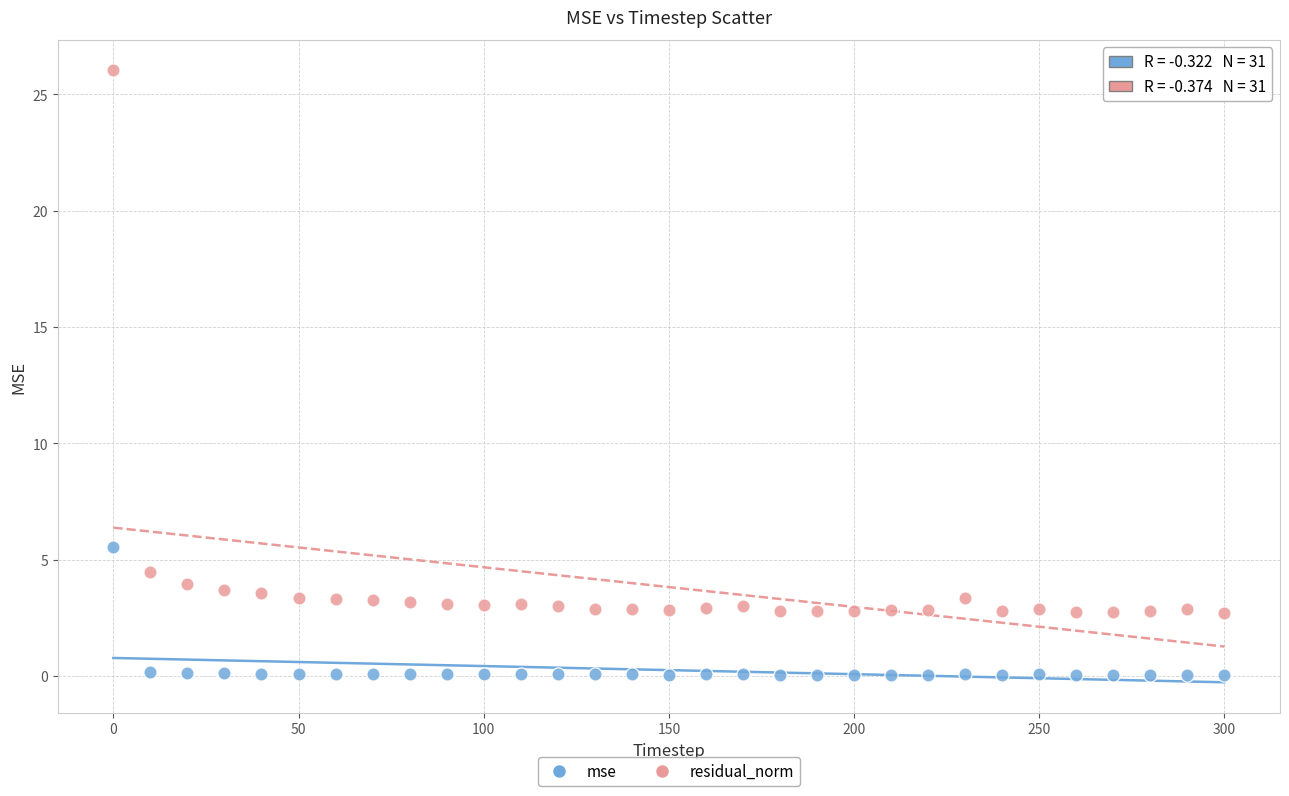

In the residual_norm series, what Y value is closest to 14?

4.5